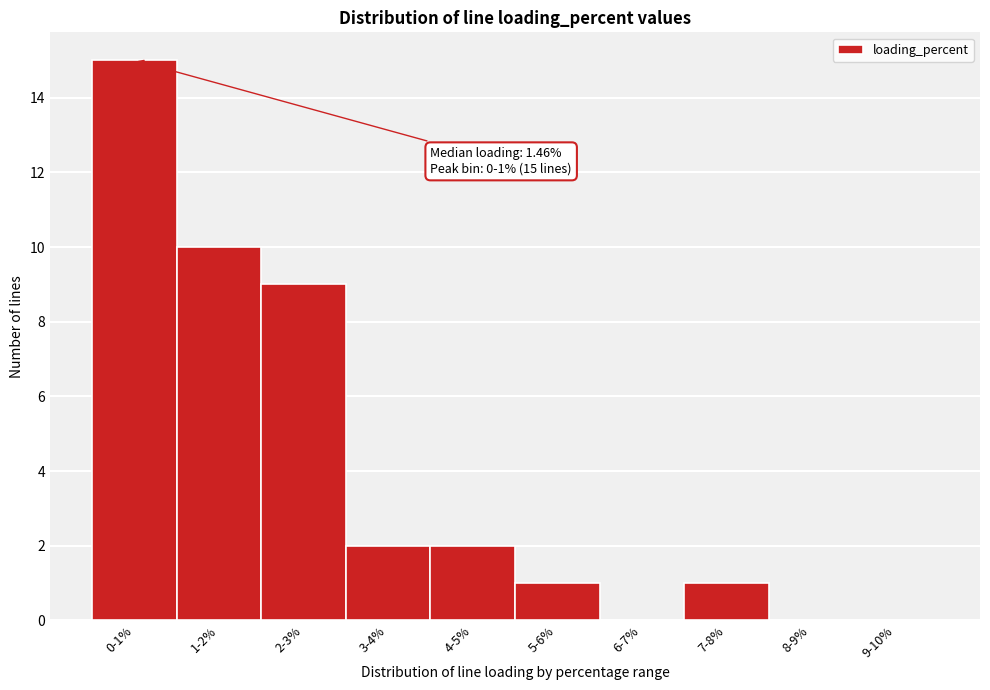

Reading left to right, what are all the values shown in this chart?

0-1%=15	1-2%=10	2-3%=9	3-4%=2	4-5%=2	5-6%=1	6-7%=0	7-8%=1	8-9%=0	9-10%=0